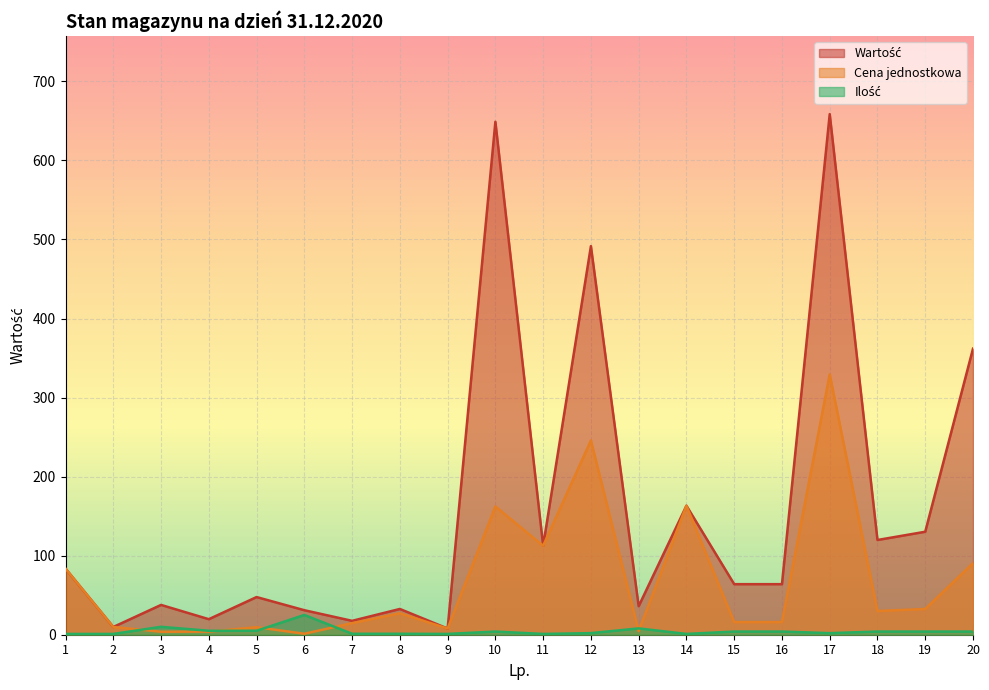

What is the highest value of the Ilość series?

25.0